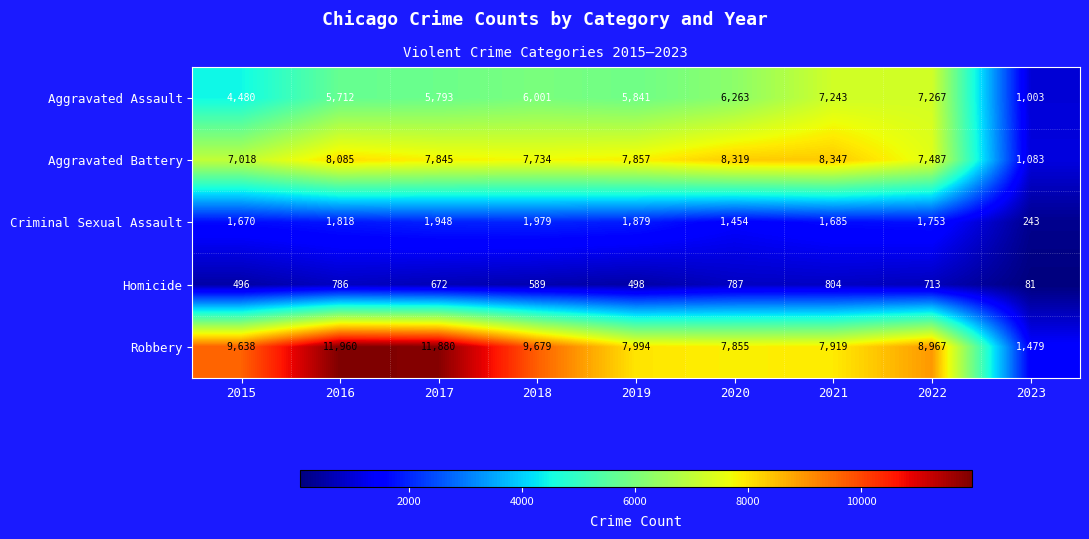

What is the difference between the highest and lowest values at 2022?

8254